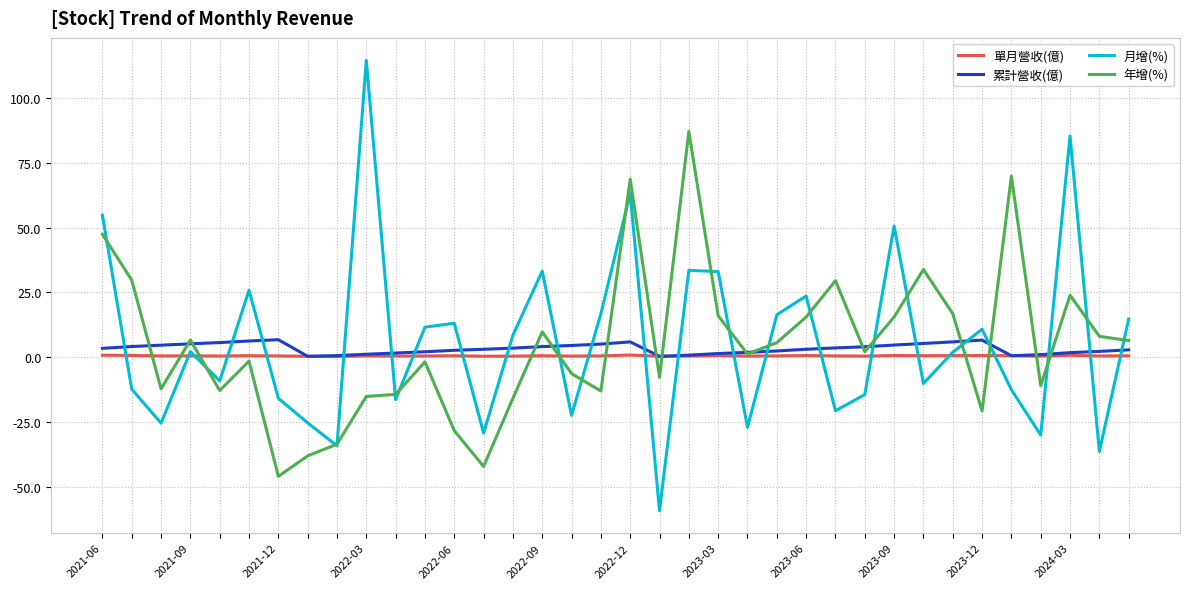

Which series has the widest spread of values?

月增(%)